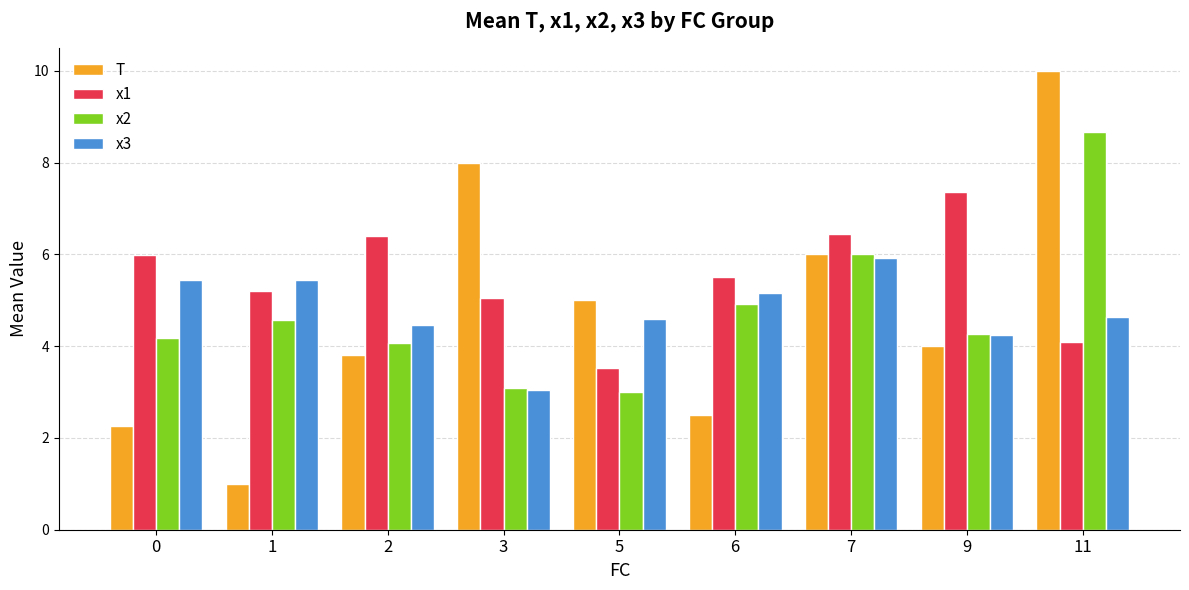

How many groups of bars are there?

9